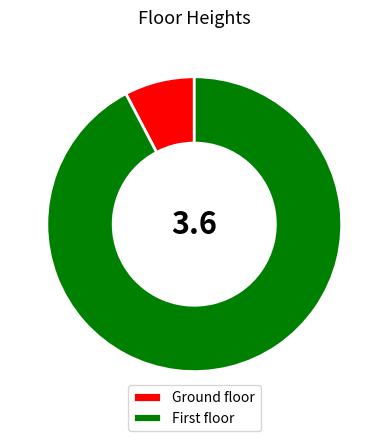

The Ground floor slice represents 1% of the pie. True or false?

False